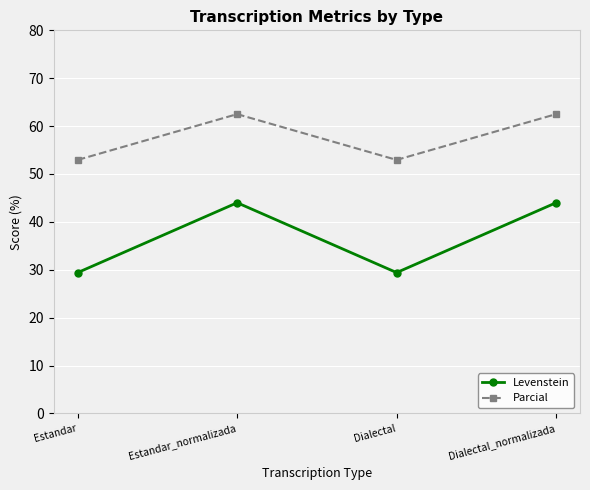

Which series has the largest range (max minus min)?

Levenstein